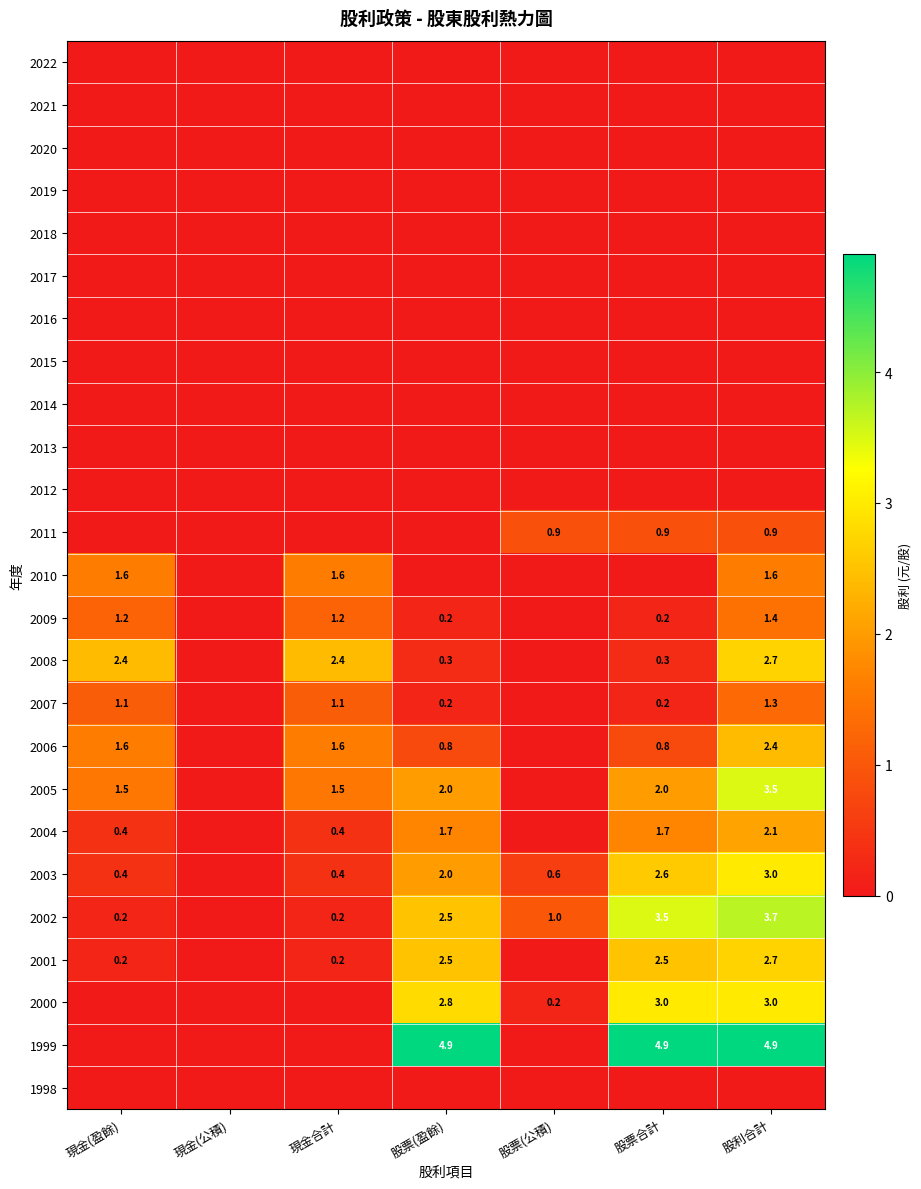

True or false: 2002 has a value of 6.1 at 股票合計.

False